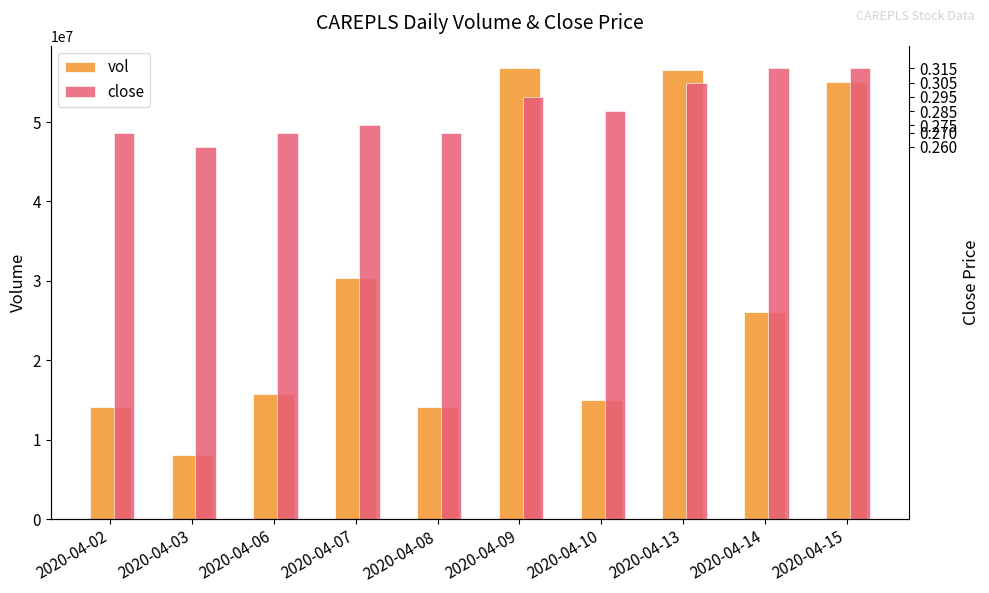

At which category does the chart reach its peak across all series?

2020-04-09